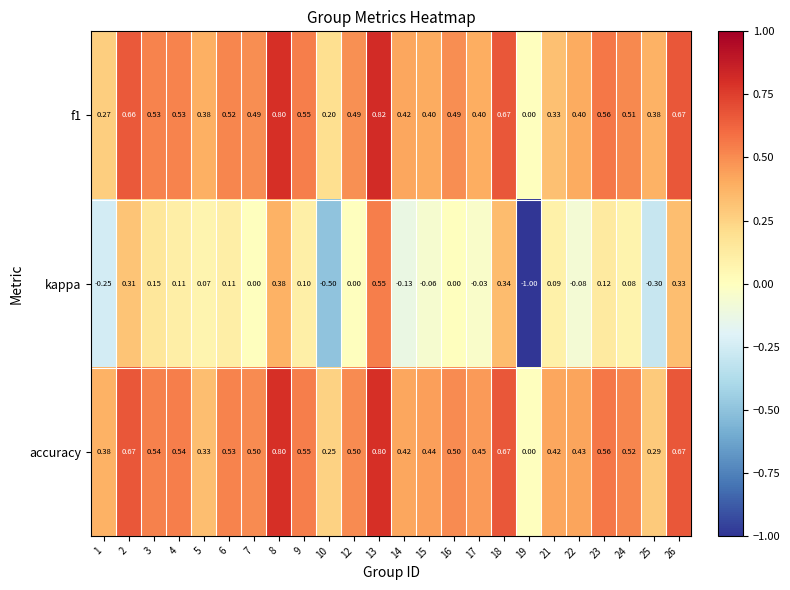

Which series has the largest total across all categories?

accuracy